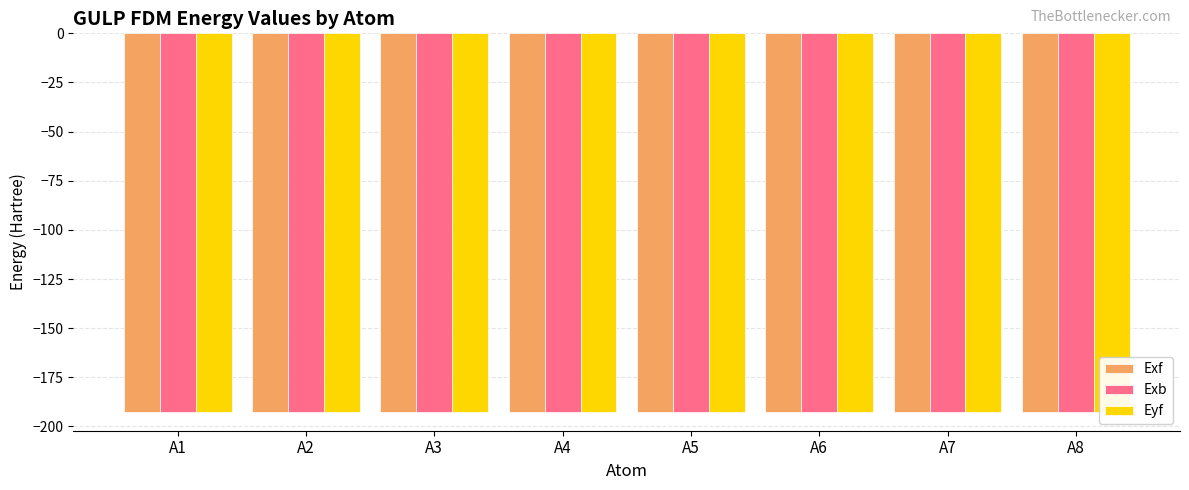

How many categories are shown in the chart?

8